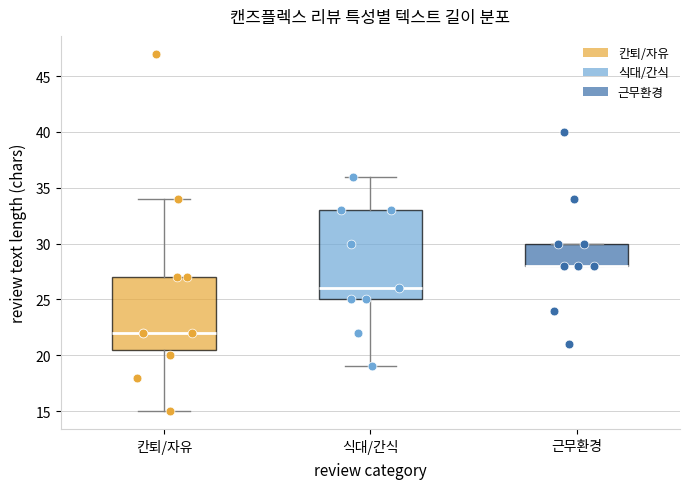

Where is the lower edge of the box for 칸퇴/자유 on the y-axis? The values are not printed on the chart, so give them approximately, as read against the axis.

20.5